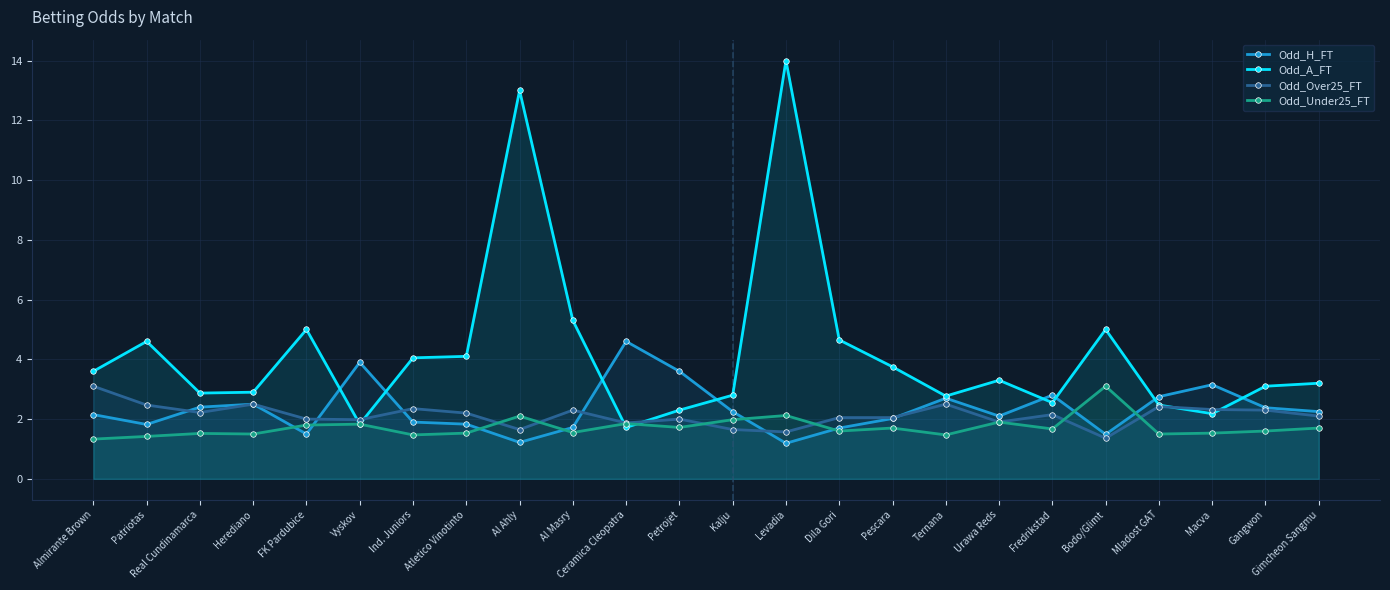

Is the value of Odd_Under25_FT at Mladost GAT greater than the value of Odd_H_FT at Macva?

No